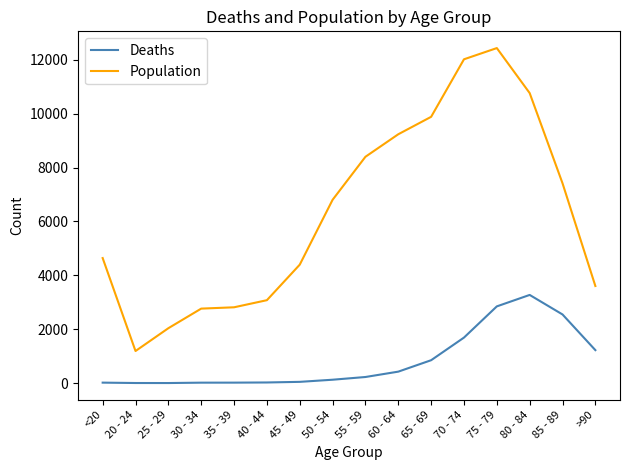

What is the spread (max minus min) of values at 45 - 49?

4349